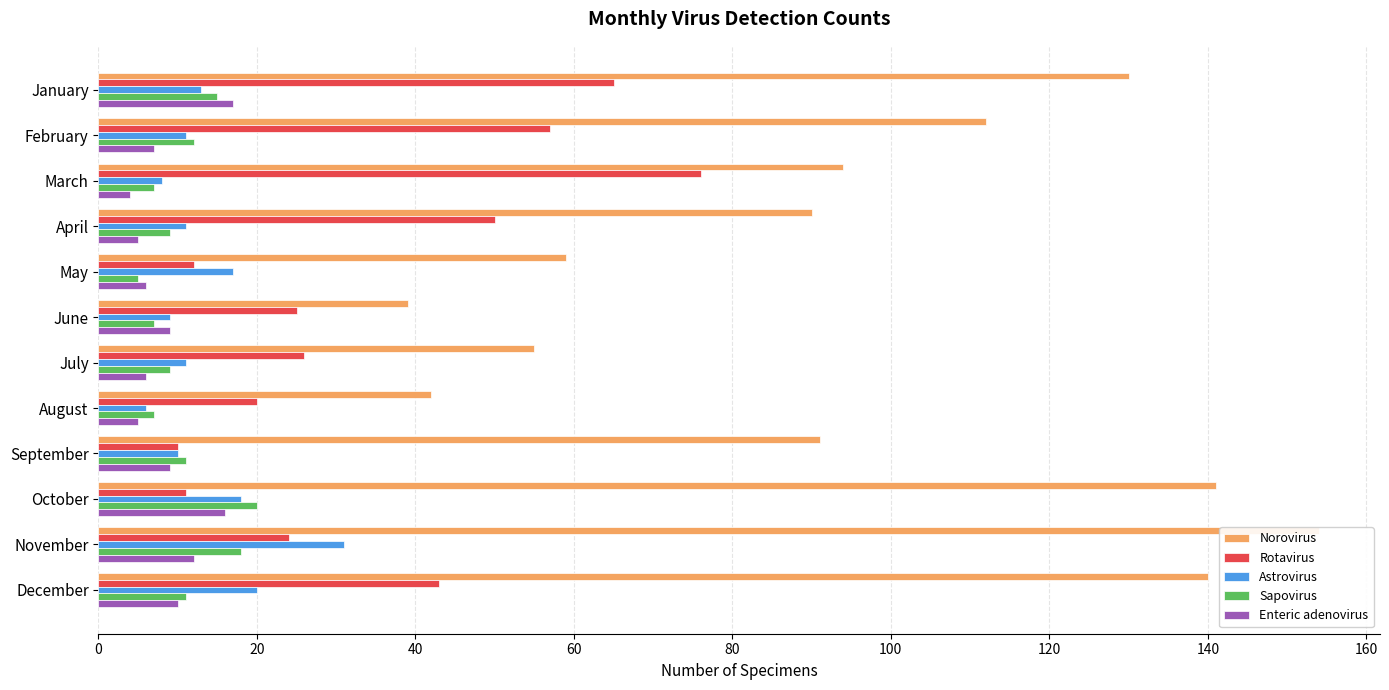

What is the difference between the second highest and minimum values in the Astrovirus series?

14